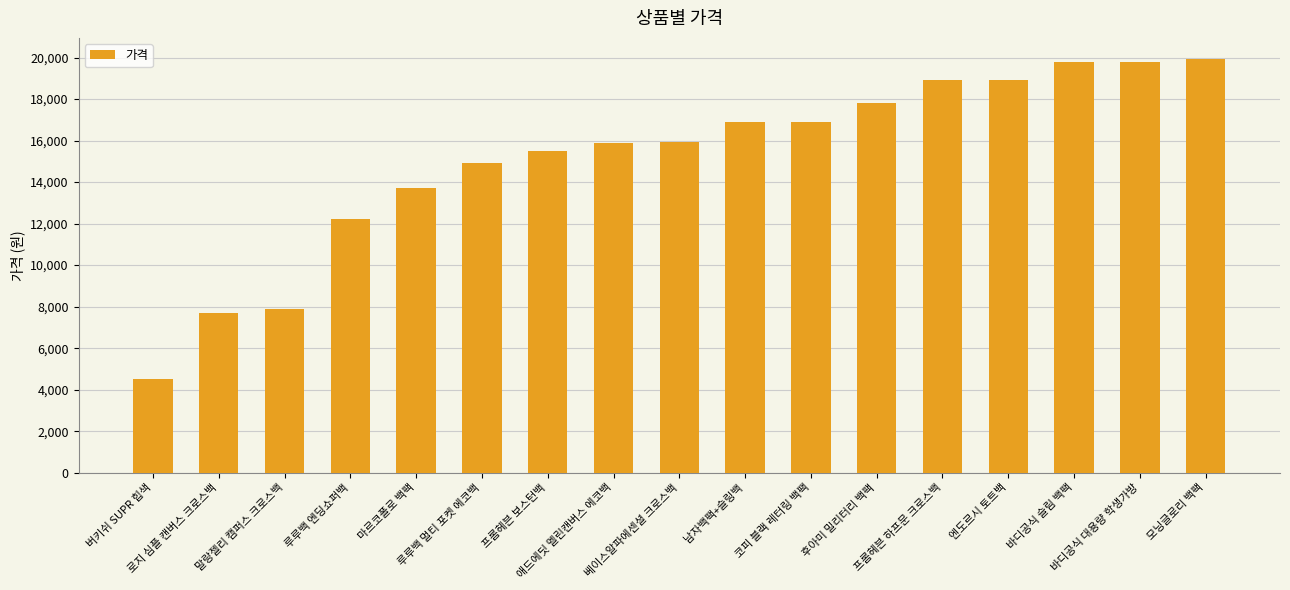

The value at 엔도르시 토트백 is 18900. True or false?

True